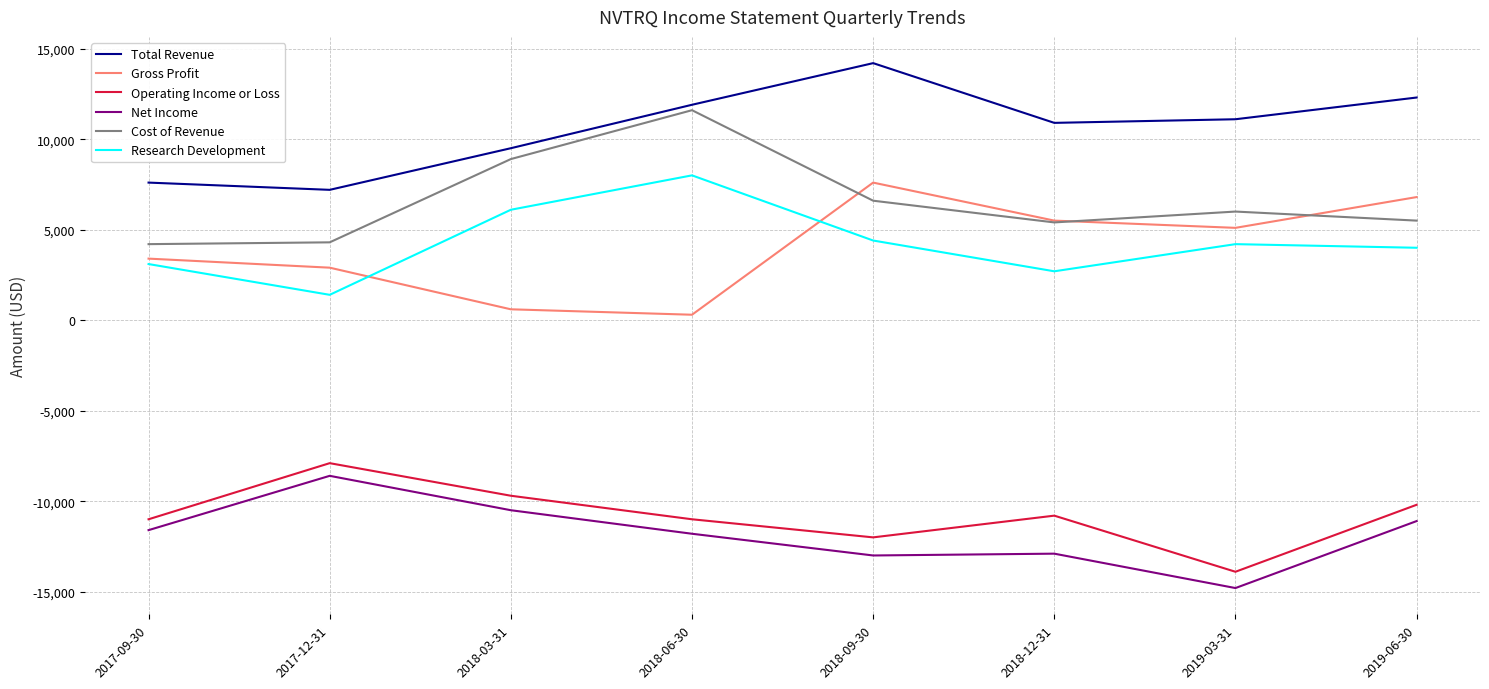

At how many categories does at least one series exceed 793?

8